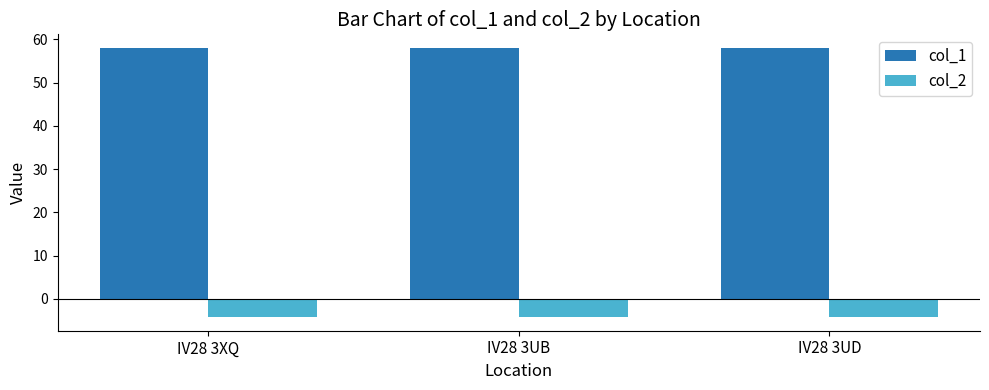

What is the average value of the col_1 series?

58.0